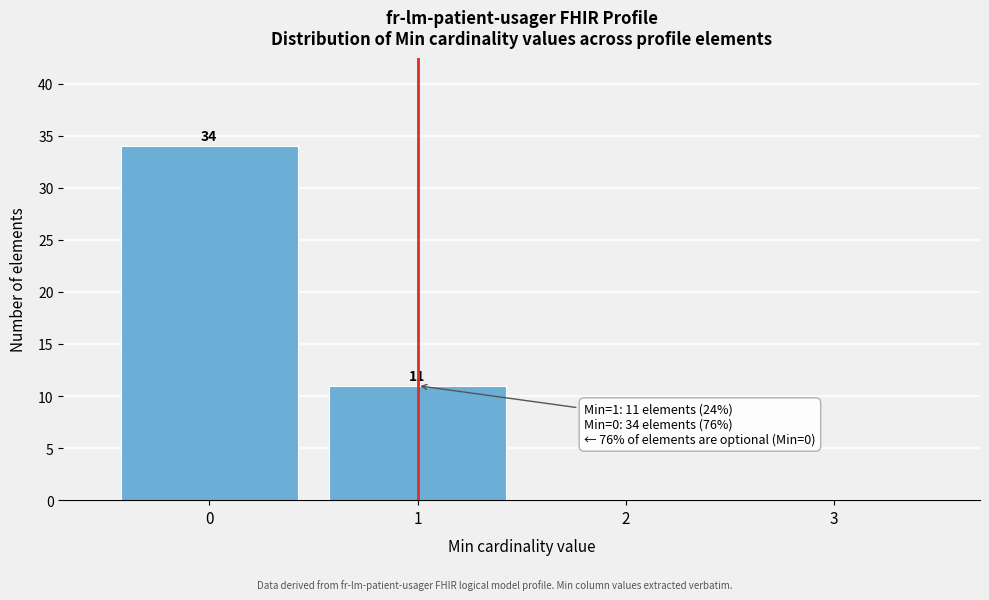

Over which range of the x-axis is the bar tallest?

-0.5 to 0.5